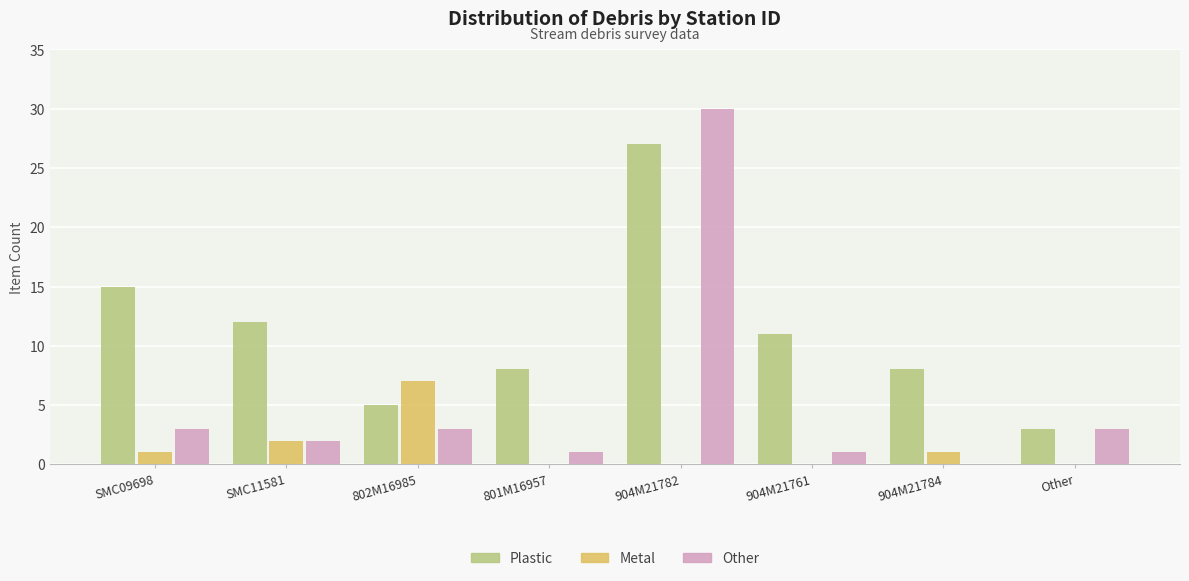

The Other series shows 0 at 904M21784. True or false?

True